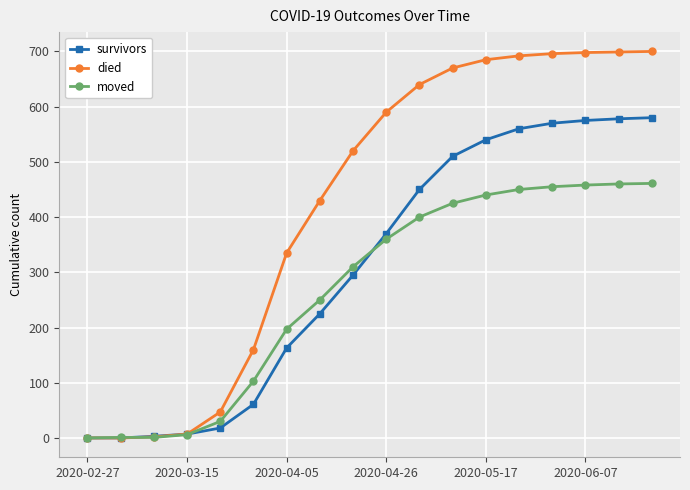

Which series has the largest range (max minus min)?

died